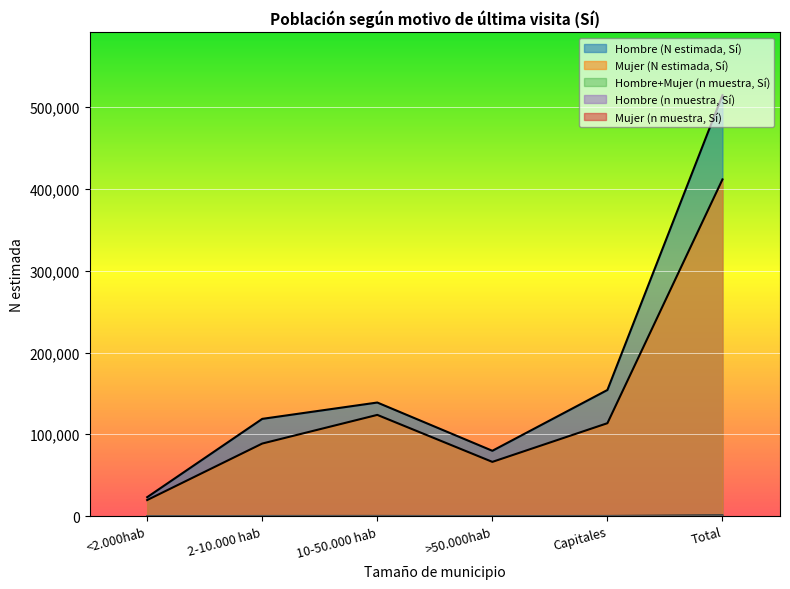

Does the chart display data point markers on the line(s)?

No